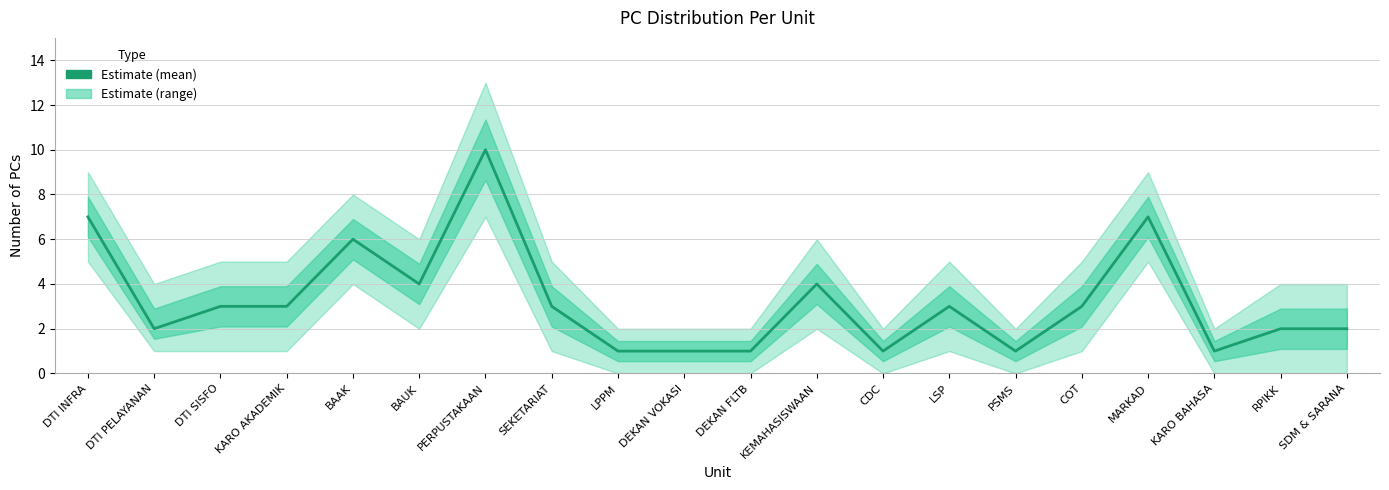

Rank the categories by value from highest to lowest.

PERPUSTAKAAN, DTI INFRA, MARKAD, BAAK, BAUK, KEMAHASISWAAN, DTI SISFO, KARO AKADEMIK, SEKETARIAT, LSP, COT, DTI PELAYANAN, RPIKK, SDM & SARANA, LPPM, DEKAN VOKASI, DEKAN FLTB, CDC, PSMS, KARO BAHASA